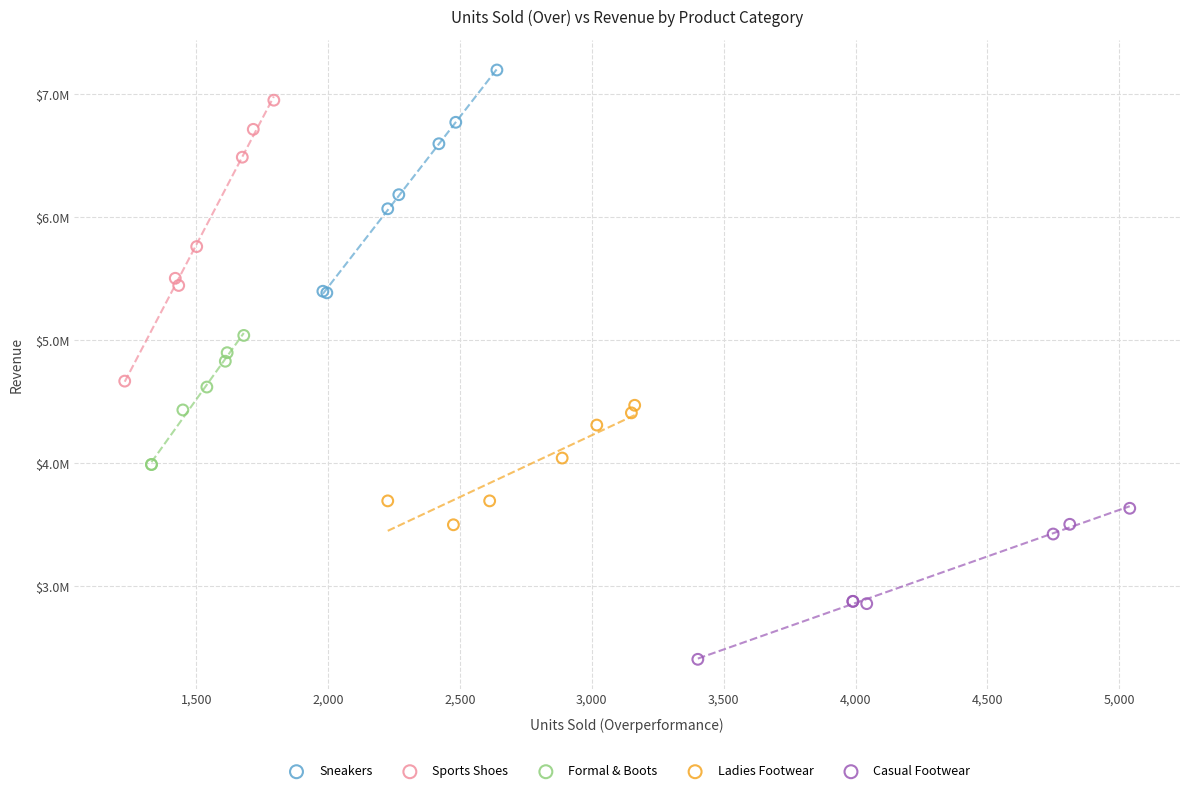

Which series reaches the minimum Y coordinate?

Casual Footwear